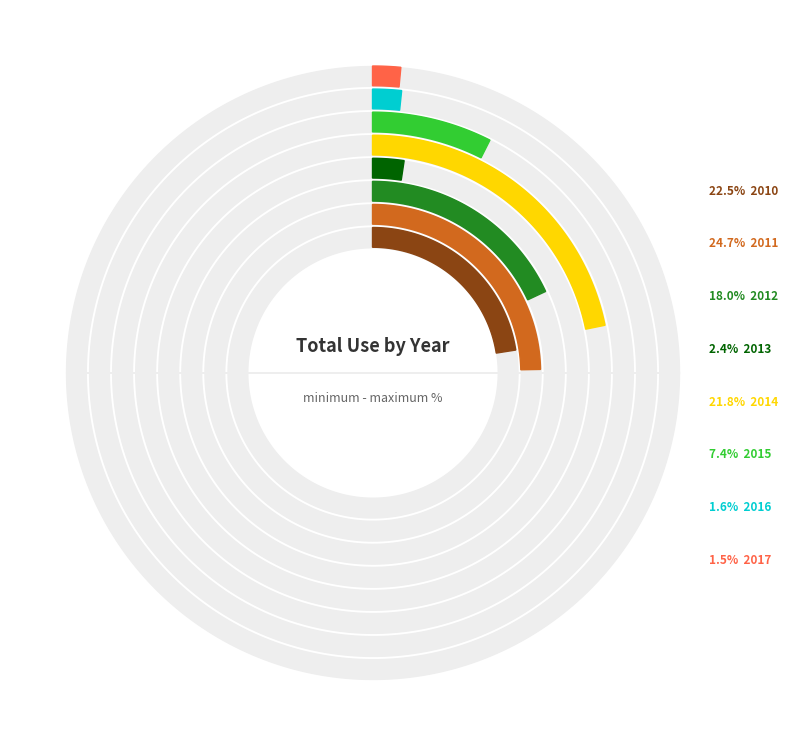

What percentage is the 2010 slice, to the nearest percent?

23%